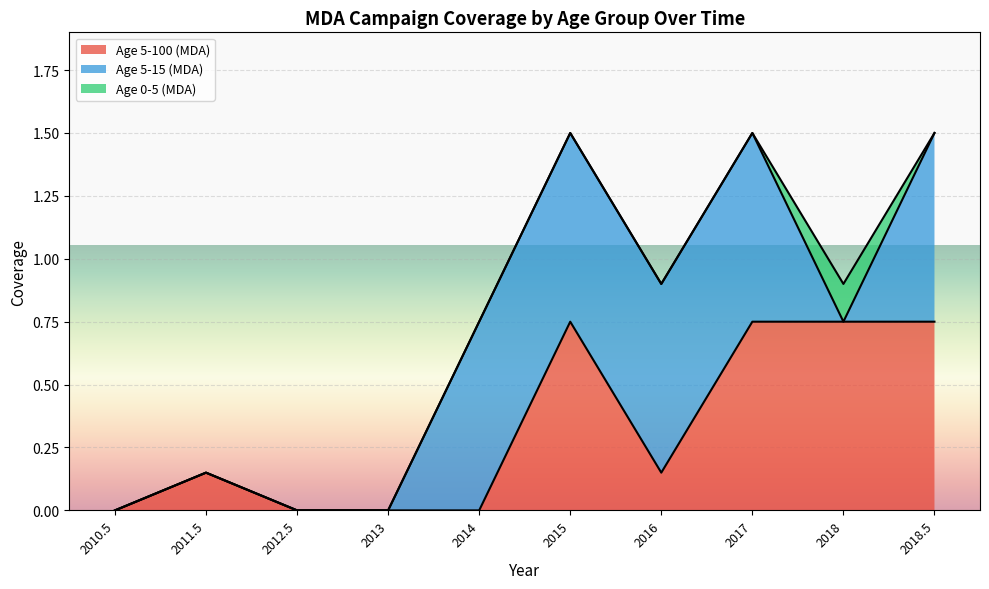

True or false: Age 5-100 (MDA) and Age 5-15 (MDA) intersect in this chart.

False